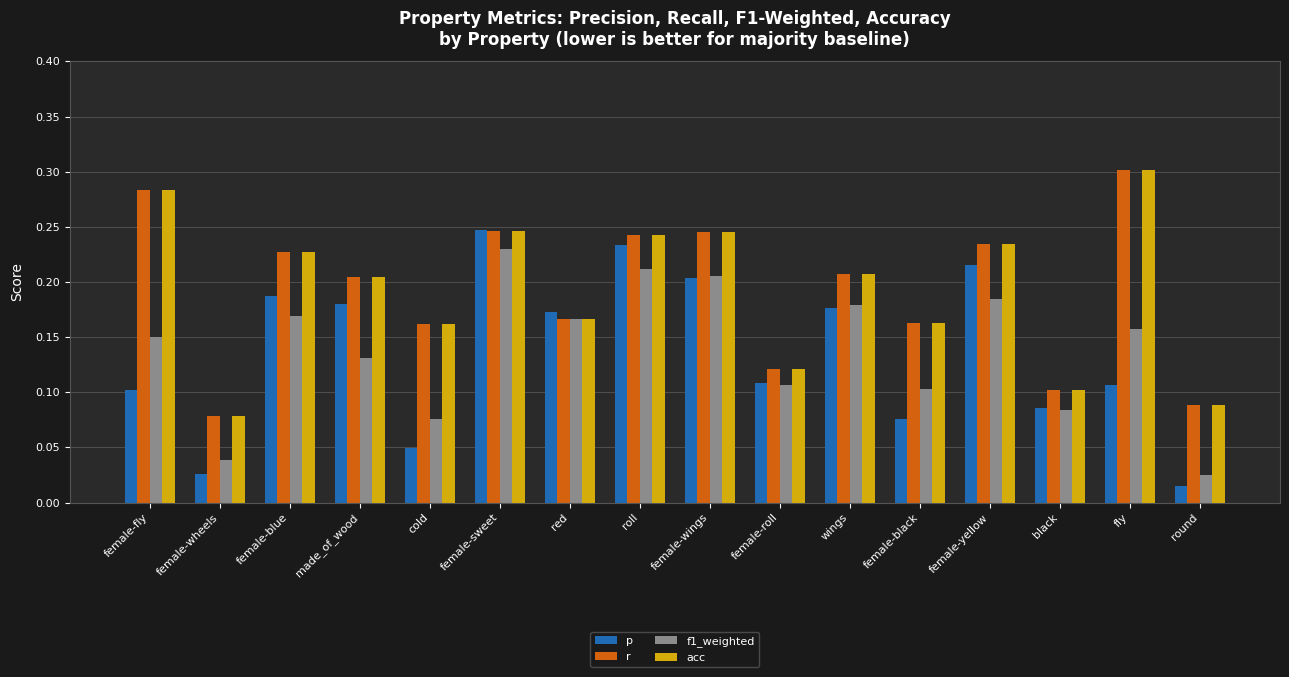

What is the sum of the r values at female-black and roll?

0.4